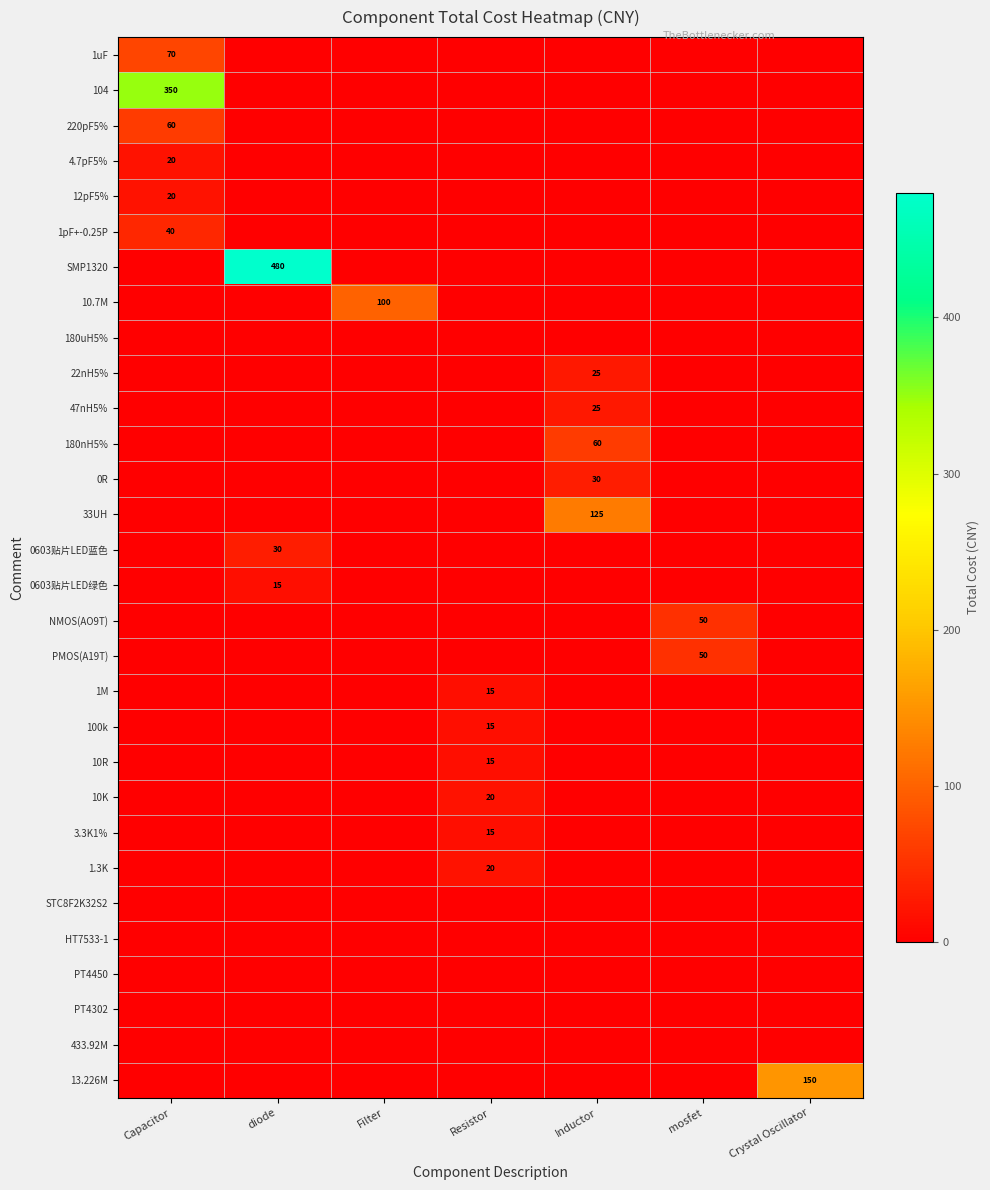

How many series are shown in this chart?

30